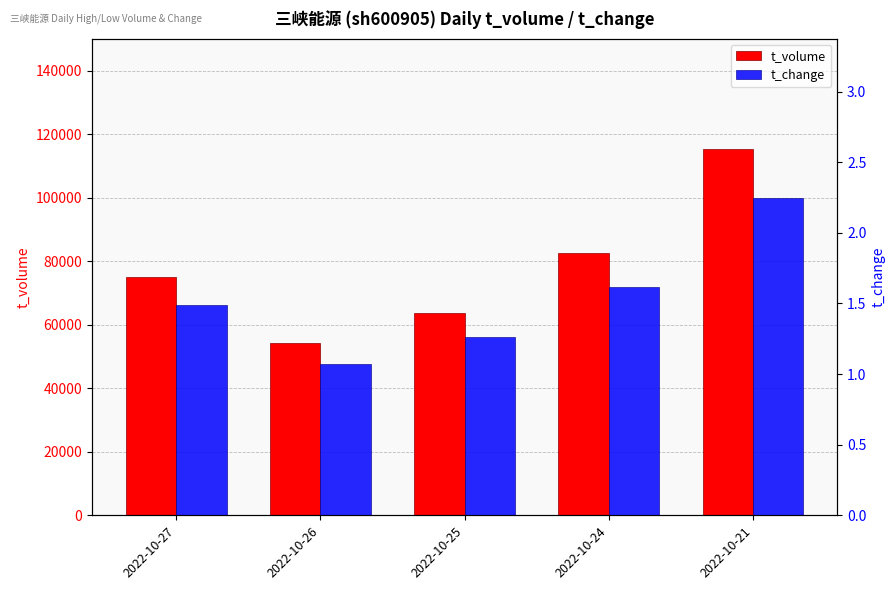

What value does the t_volume series have at 2022-10-27?

75022.0